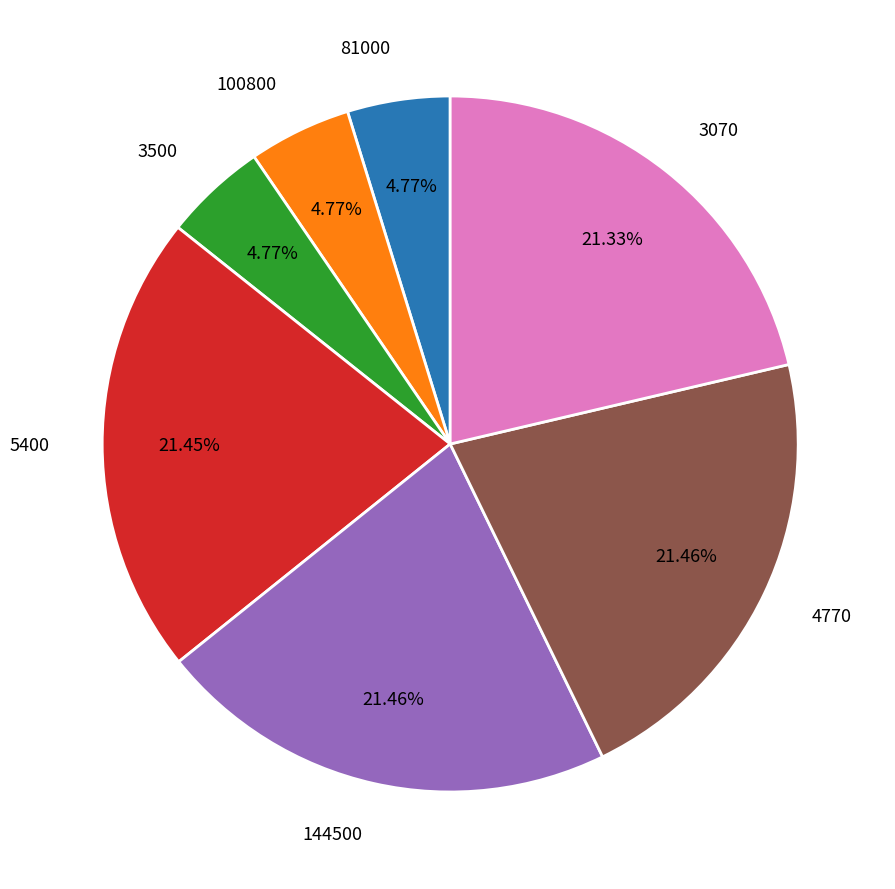

To the nearest percent, what is the difference between the largest and smallest slice percentages?

17%